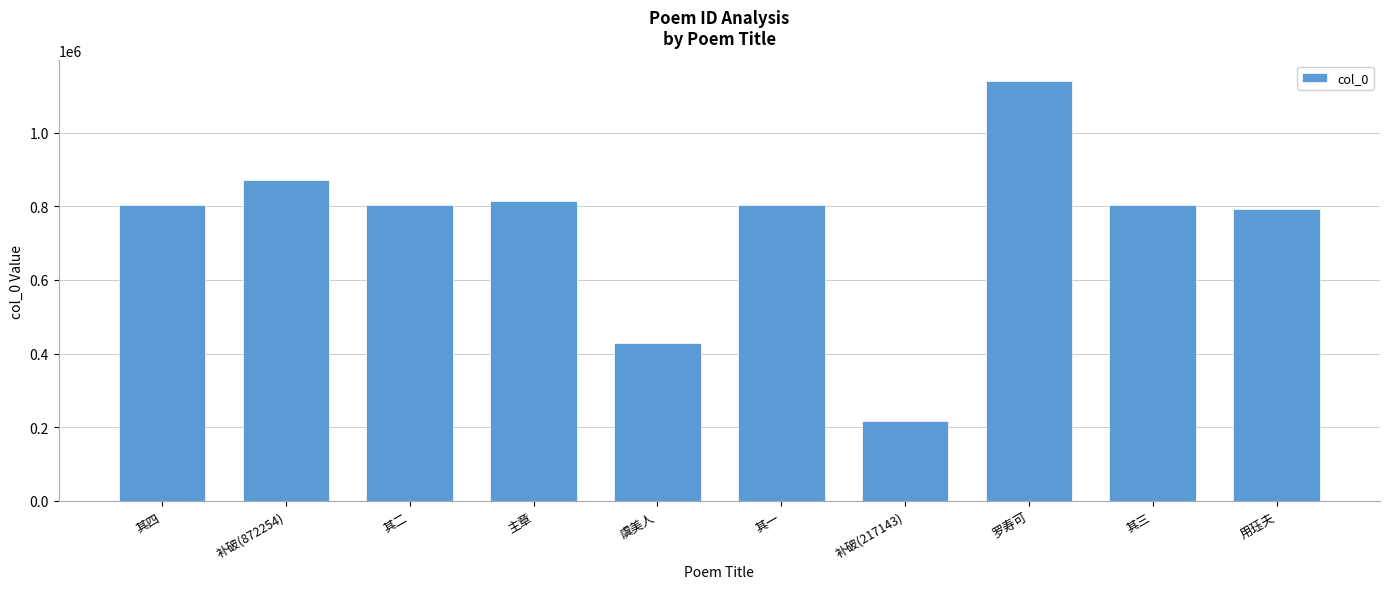

What is the average value?

748417